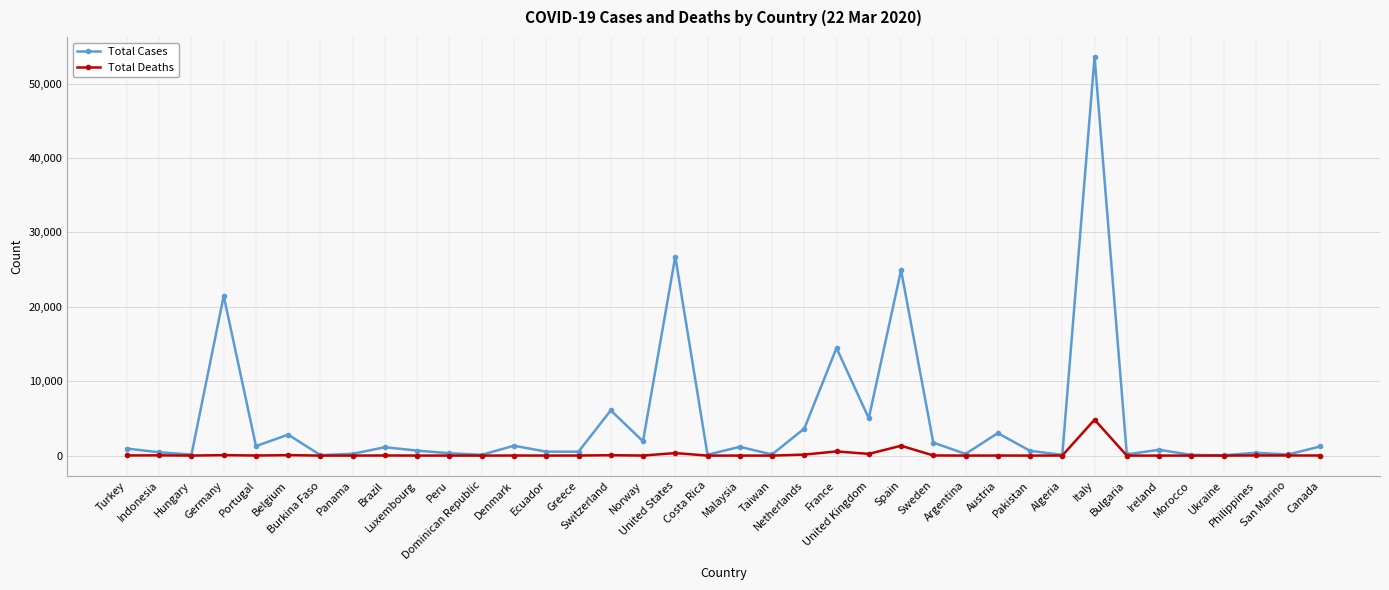

True or false: Total Cases has more than 2 interior local peaks.

True